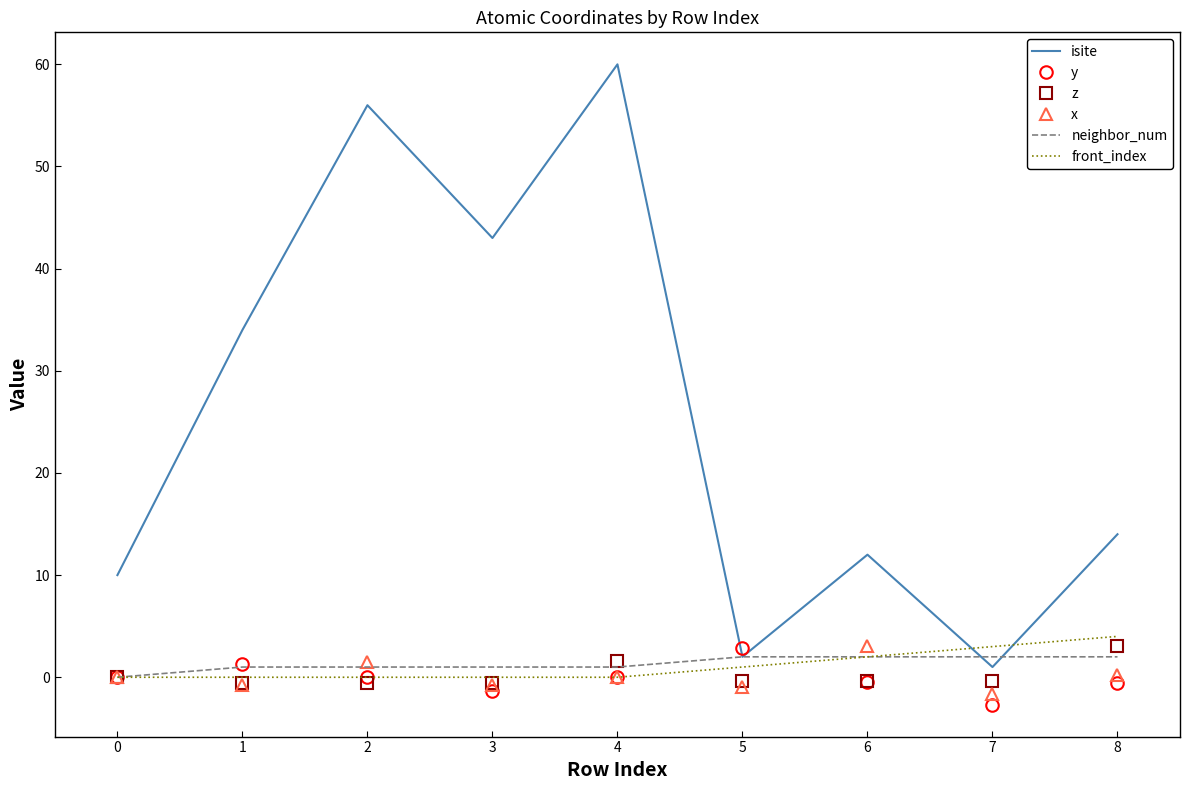

After their last crossing, which series has the higher values: y or isite?

isite